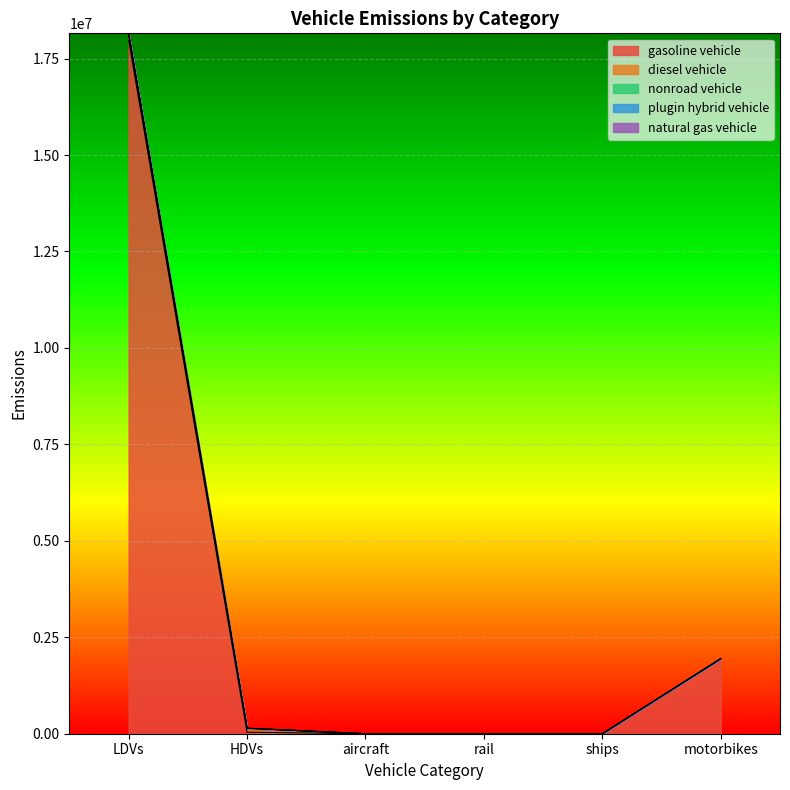

Which series has the widest spread of values?

gasoline vehicle